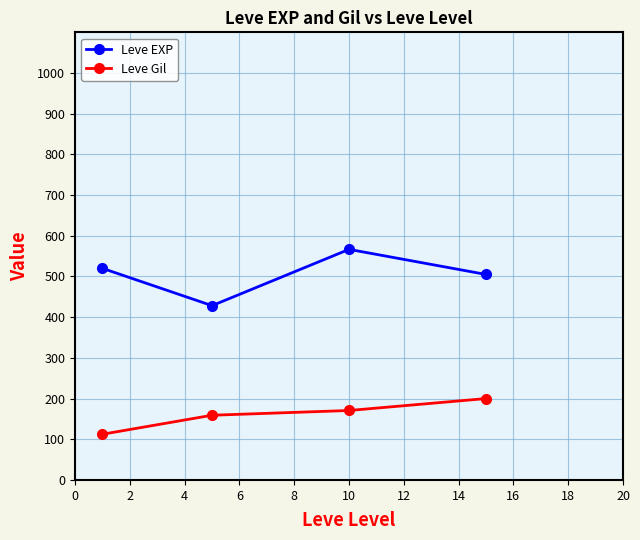

What is the difference between the second highest and second lowest values in the Leve Gil series?

11.7